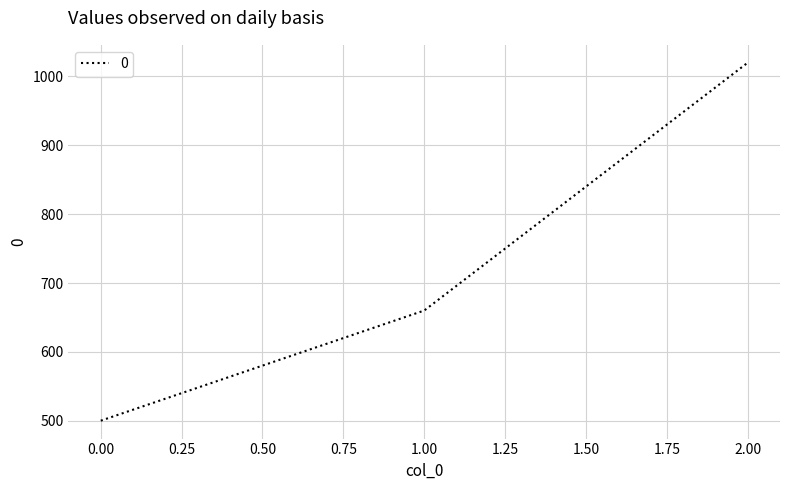

Reading left to right, what are all the values shown in this chart?

500	660	1020